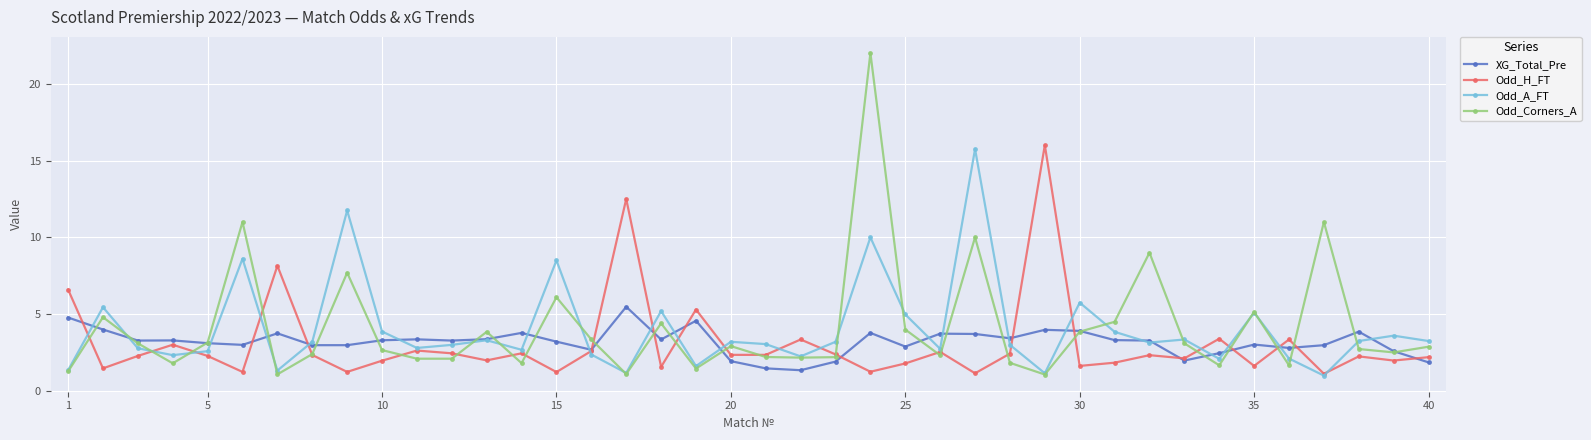

Which series has the widest spread of values?

Odd_Corners_A